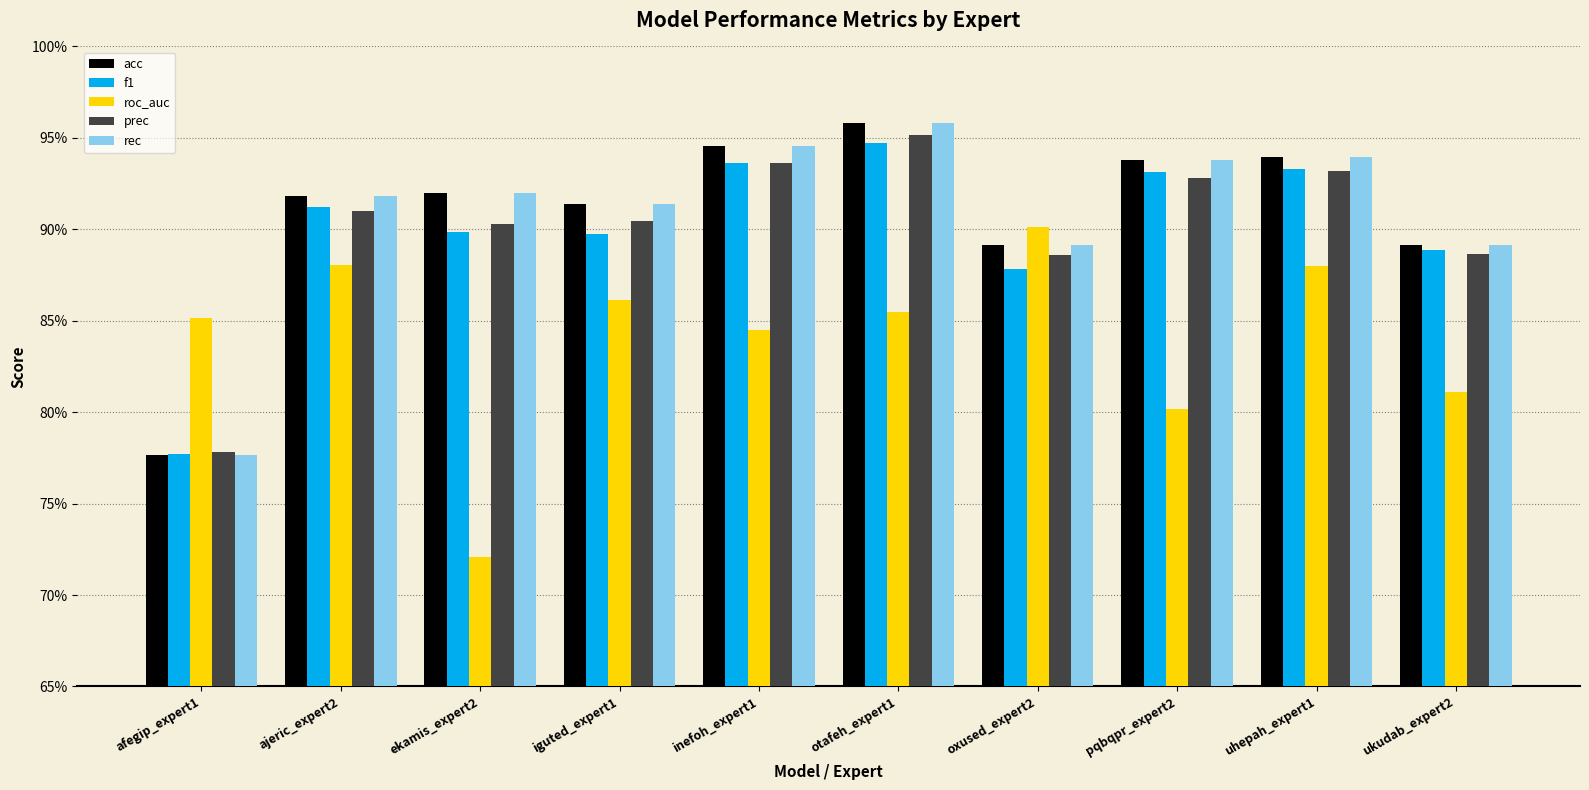

What is the value of the rec bar at the 9th from the left?

0.9